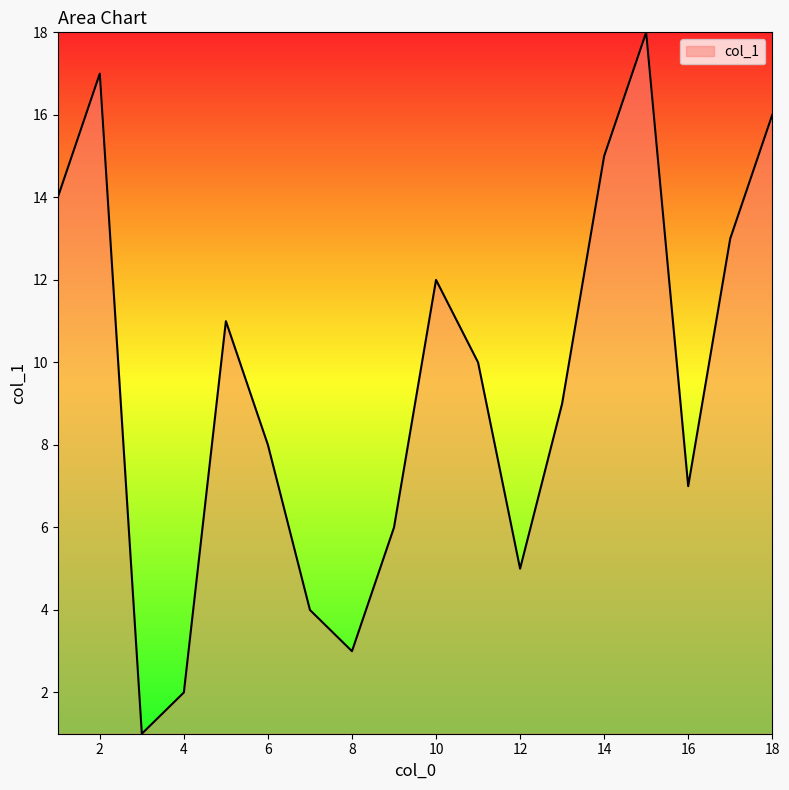

What is the maximum value shown in the chart?

18